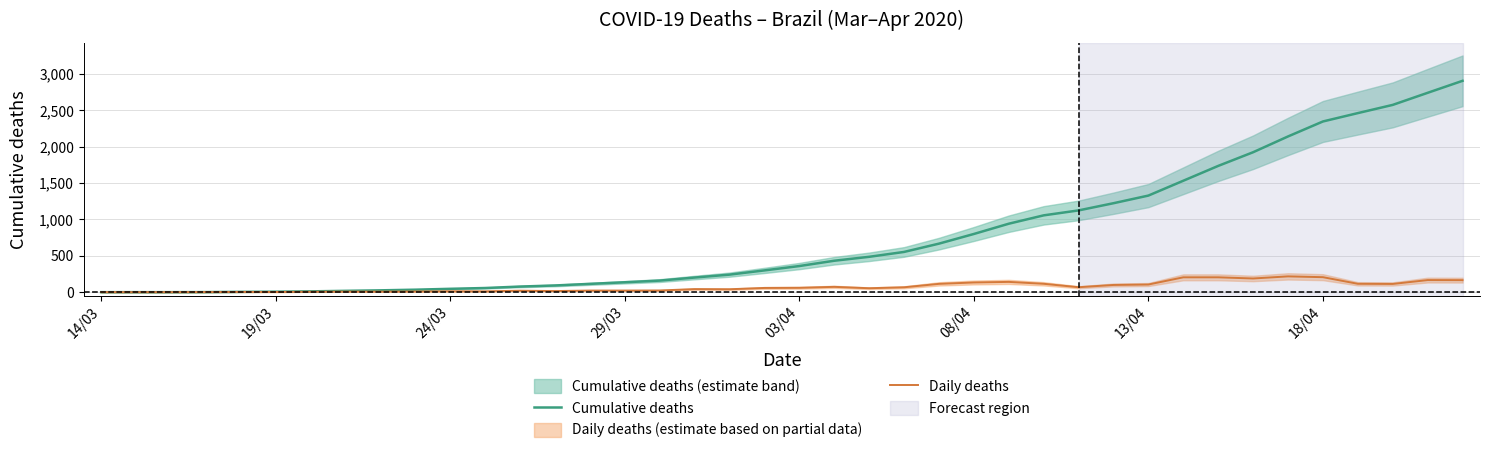

What is the highest value of the Cumulative deaths series?

2906